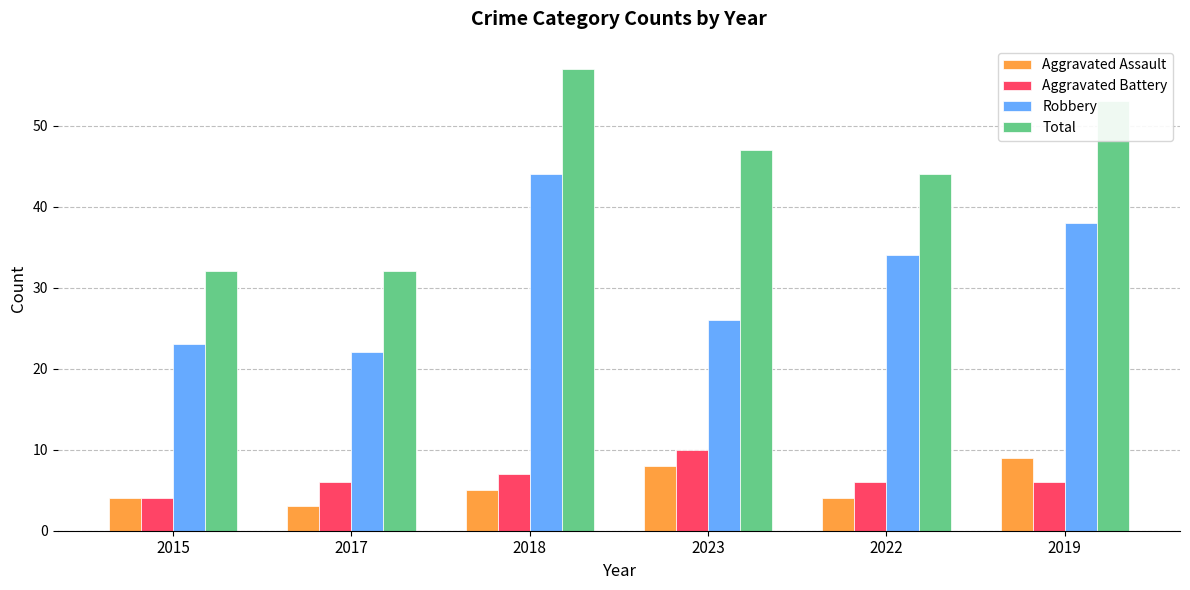

Reading right to left, what are all the values shown in this chart?

Aggravated Assault: 2019=9	2022=4	2023=8	2018=5	2017=3	2015=4
Aggravated Battery: 2019=6	2022=6	2023=10	2018=7	2017=6	2015=4
Robbery: 2019=38	2022=34	2023=26	2018=44	2017=22	2015=23
Total: 2019=53	2022=44	2023=47	2018=57	2017=32	2015=32